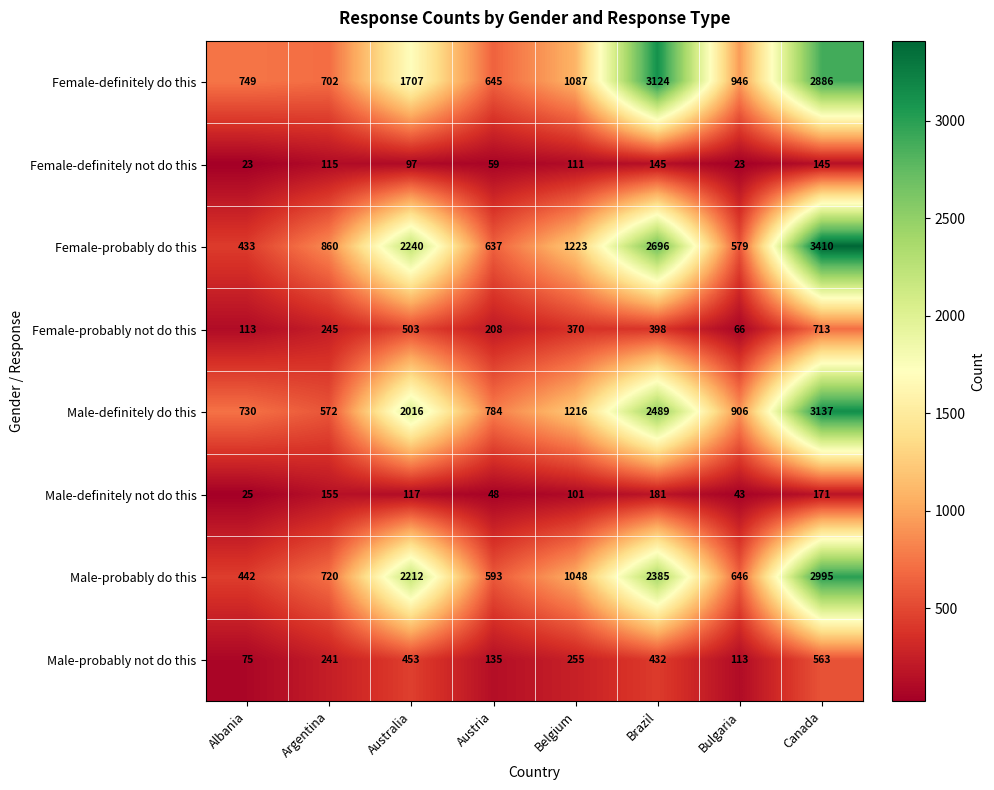

What is the difference between the second highest and second lowest values in the Female-definitely not do this series?

122